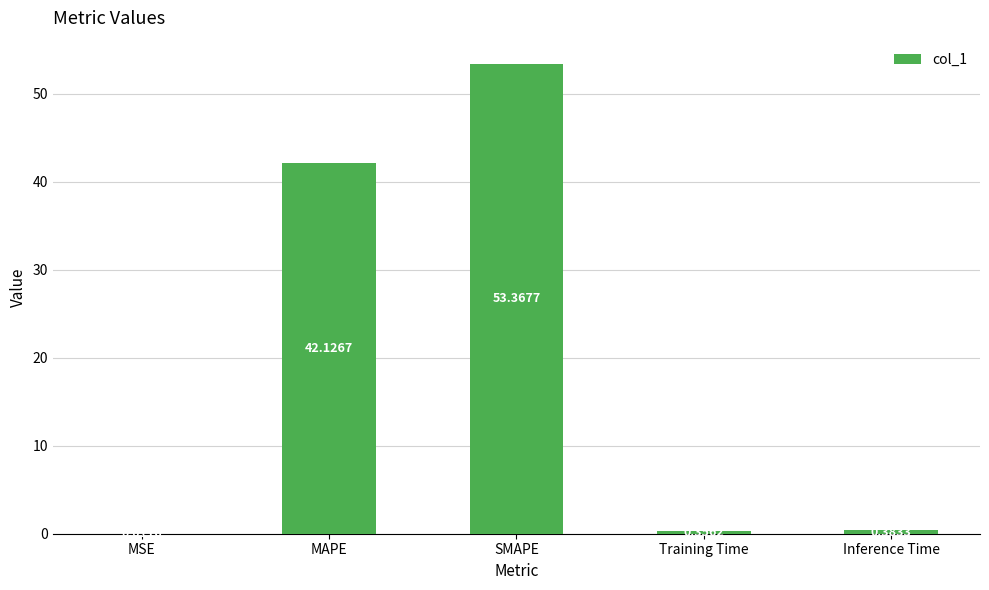

Which has a higher value, SMAPE or MAPE?

SMAPE